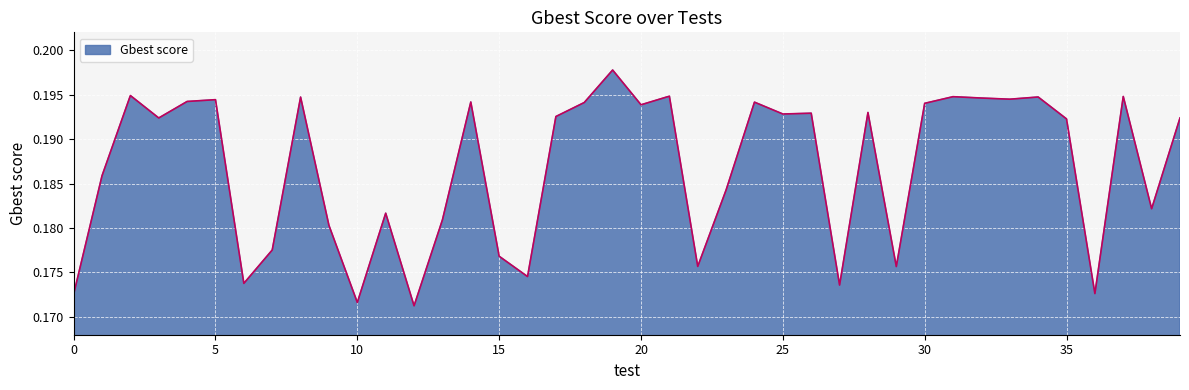

Reading left to right, extract all data points from this chart.

0=0.2	1=0.2	2=0.2	3=0.2	4=0.2	5=0.2	6=0.2	7=0.2	8=0.2	9=0.2	10=0.2	11=0.2	12=0.2	13=0.2	14=0.2	15=0.2	16=0.2	17=0.2	18=0.2	19=0.2	20=0.2	21=0.2	22=0.2	23=0.2	24=0.2	25=0.2	26=0.2	27=0.2	28=0.2	29=0.2	30=0.2	31=0.2	32=0.2	33=0.2	34=0.2	35=0.2	36=0.2	37=0.2	38=0.2	39=0.2